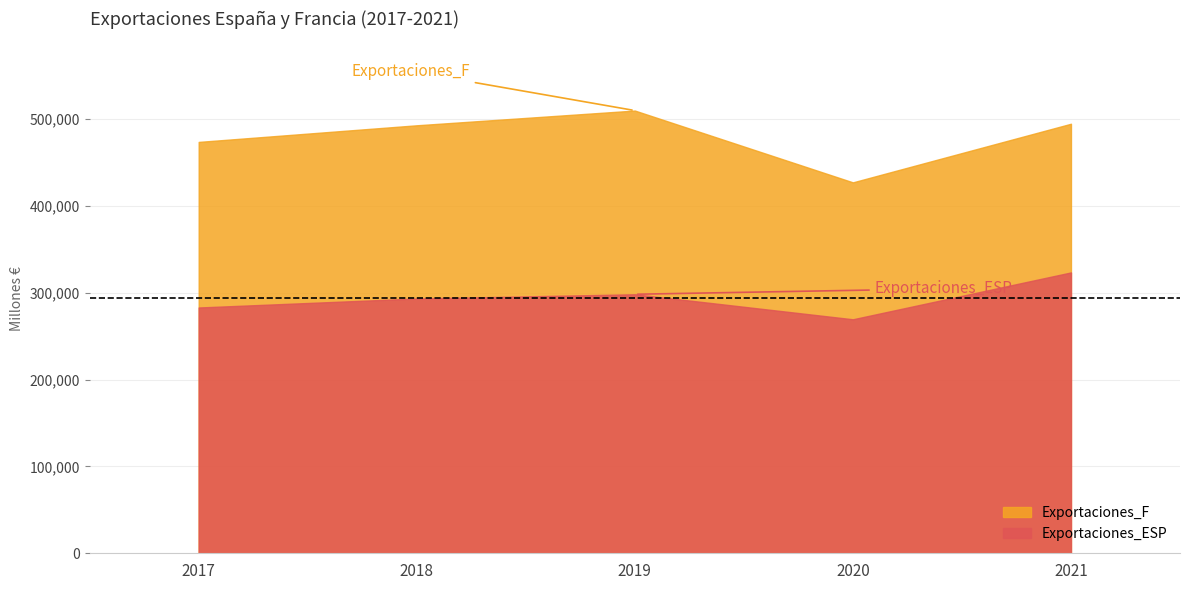

Between 2019 and 2020, which is larger?

2019